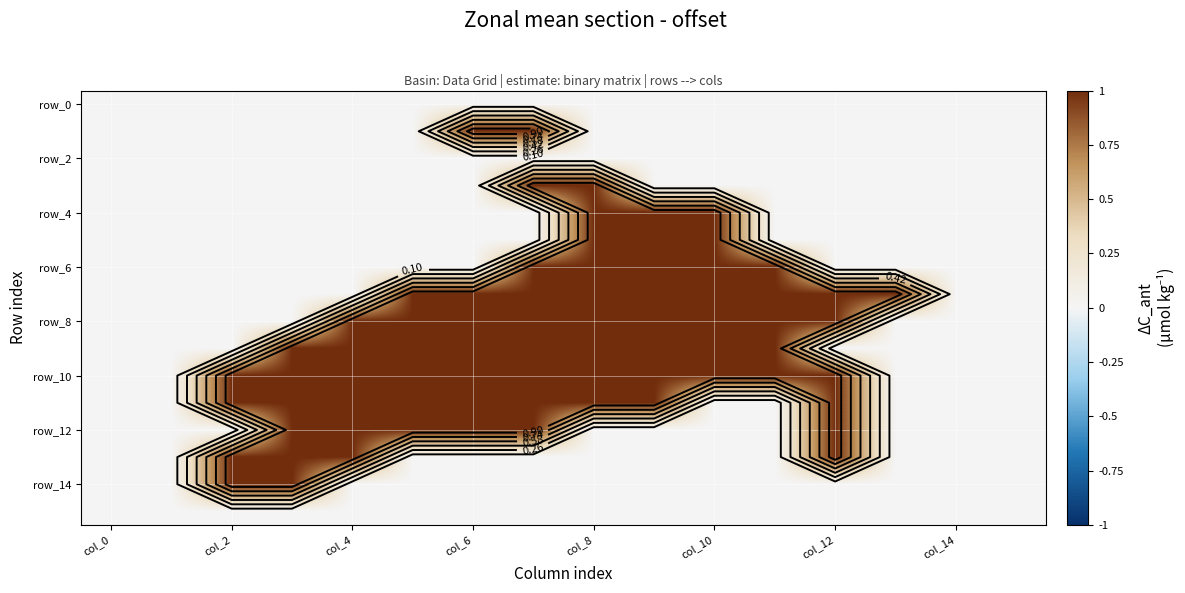

How many positive values does the row_8 series have?

9